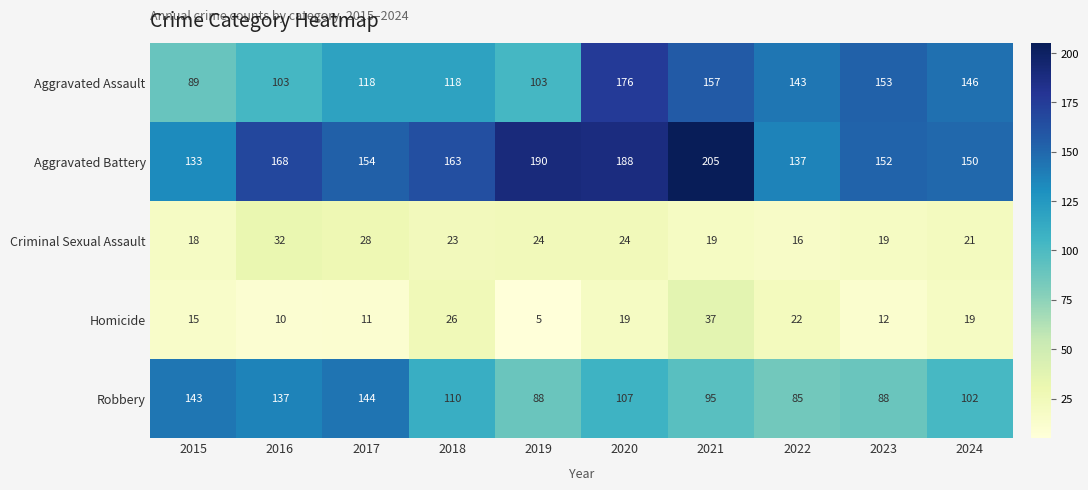

List the series in order of their peak value, highest first.

Aggravated Battery, Aggravated Assault, Robbery, Homicide, Criminal Sexual Assault